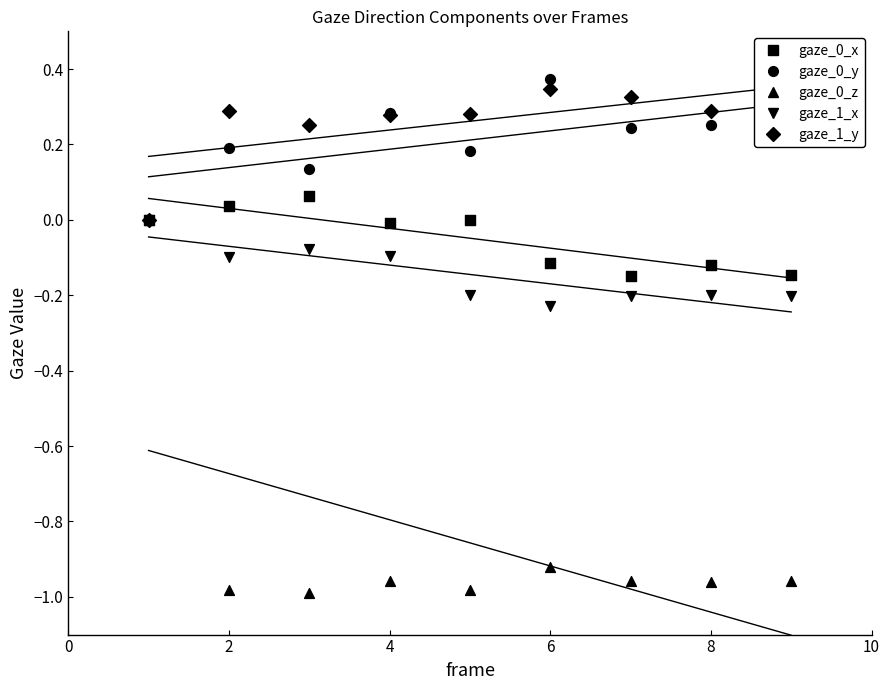

Which series has the largest Y range (max minus min)?

gaze_0_z